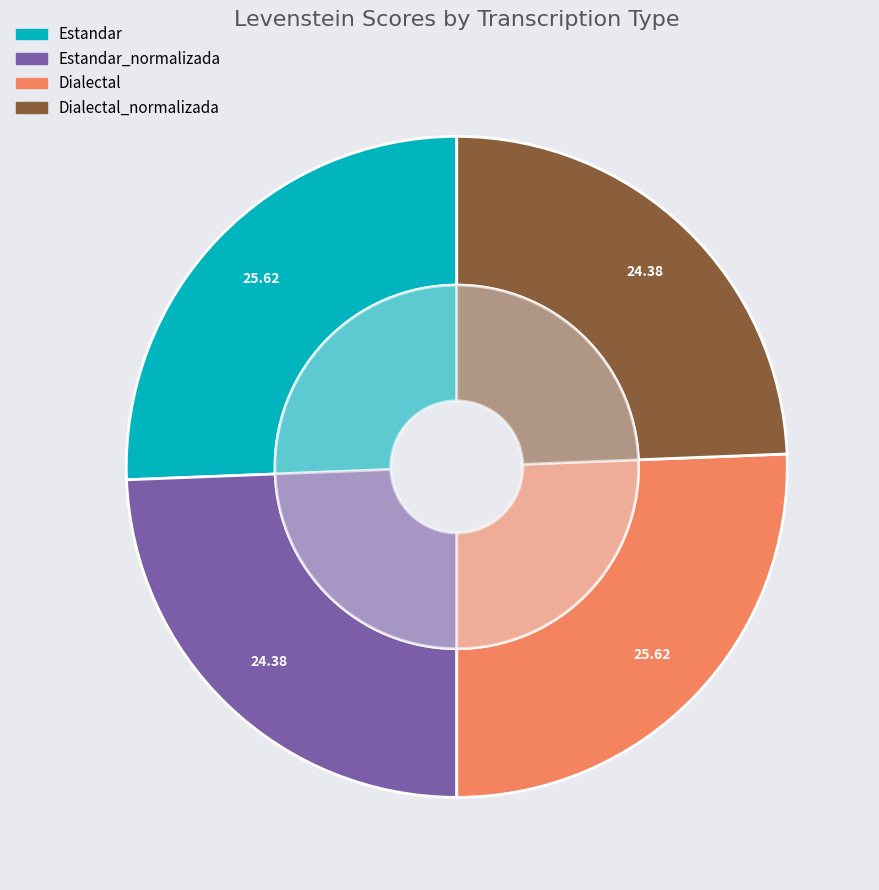

How much of the chart is everything except Dialectal?

74.4%